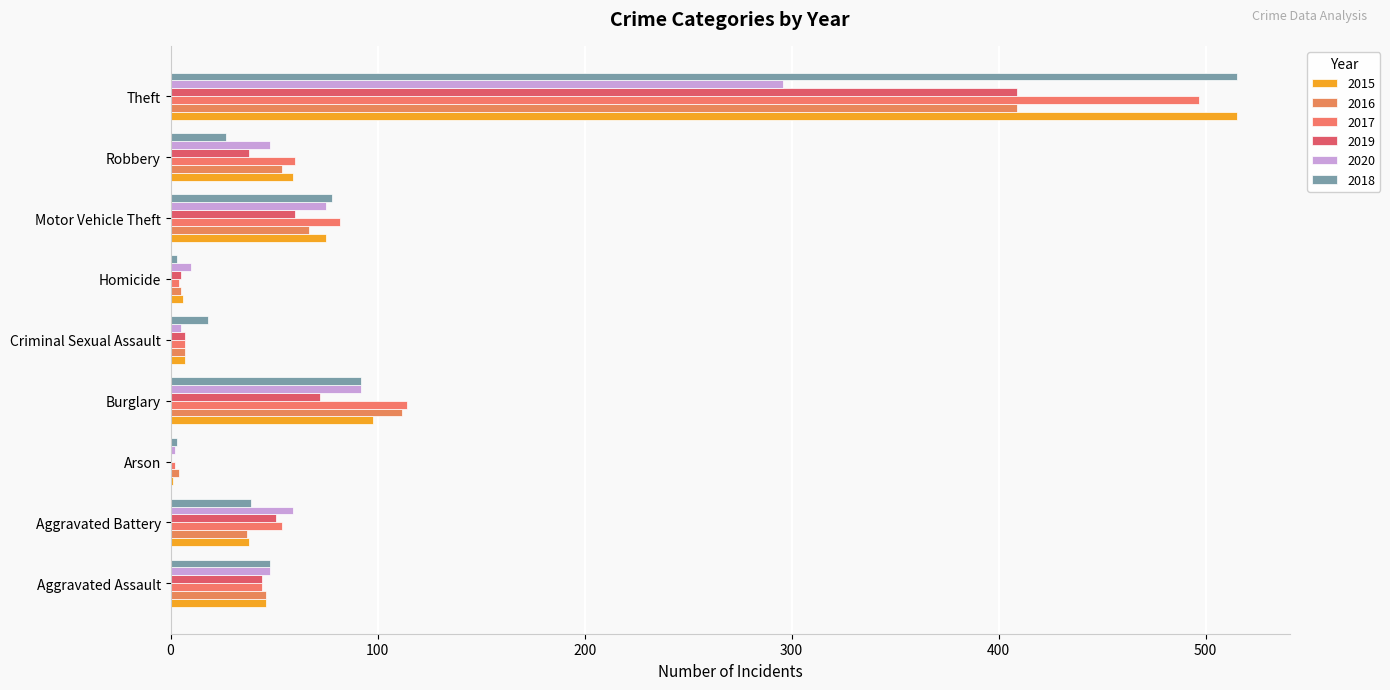

At which category is the sum across all series the highest?

Theft